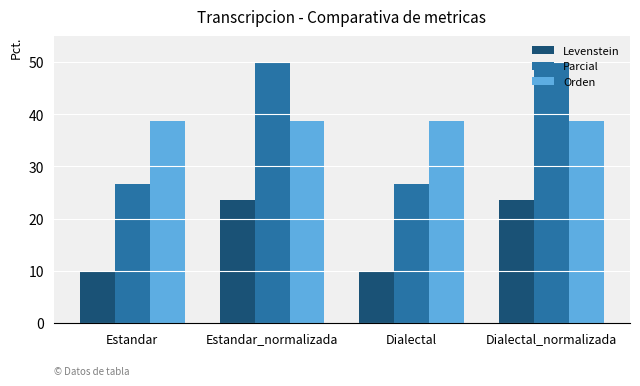

What is the label of the 1st bar from the left?

Estandar